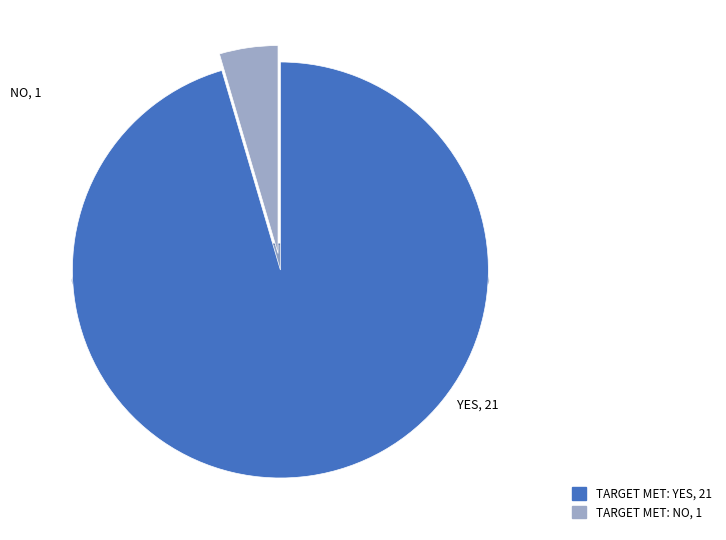

How many segments does this pie chart have?

2